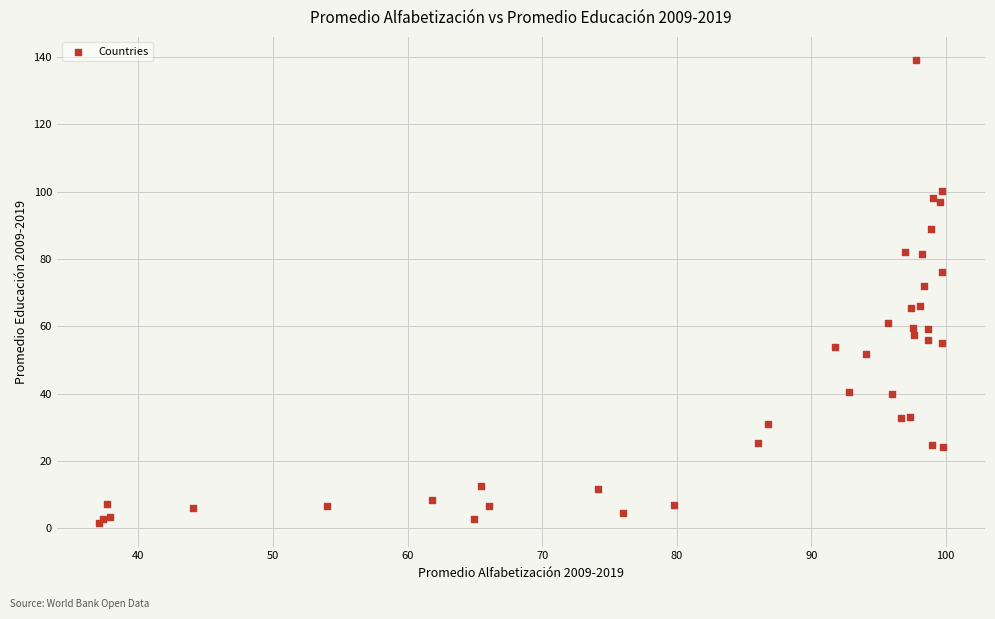

What Y value in the scatter plot is closest to 70?

72.1